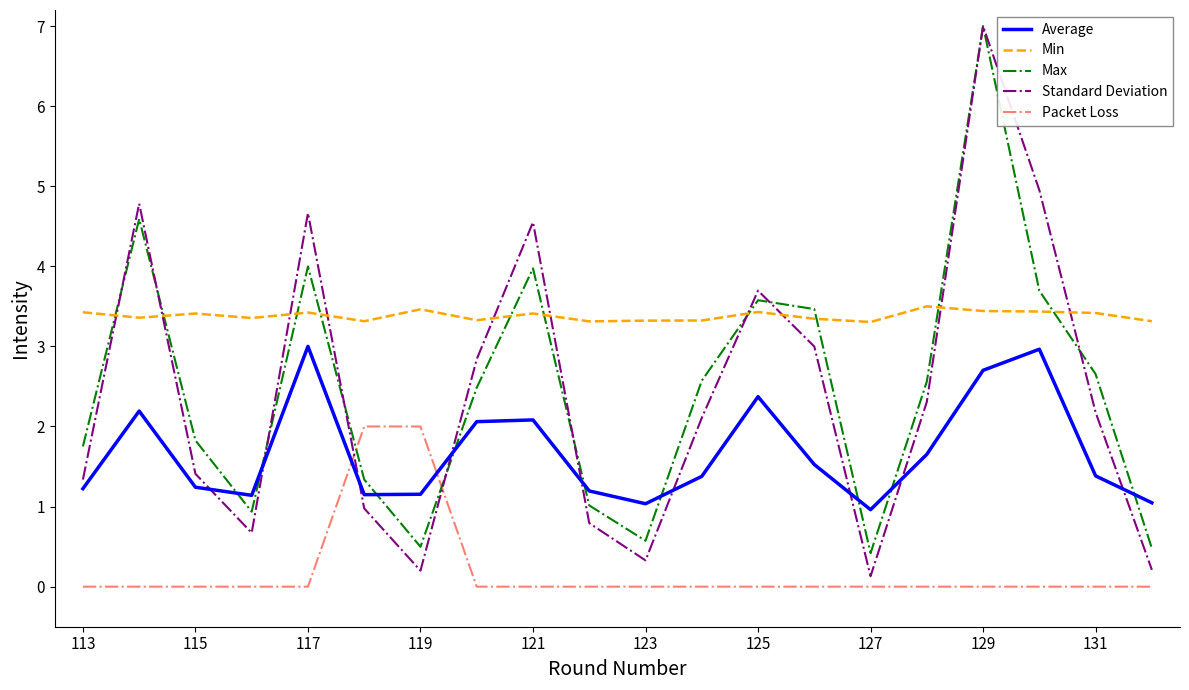

Which series has the largest range (max minus min)?

Standard Deviation